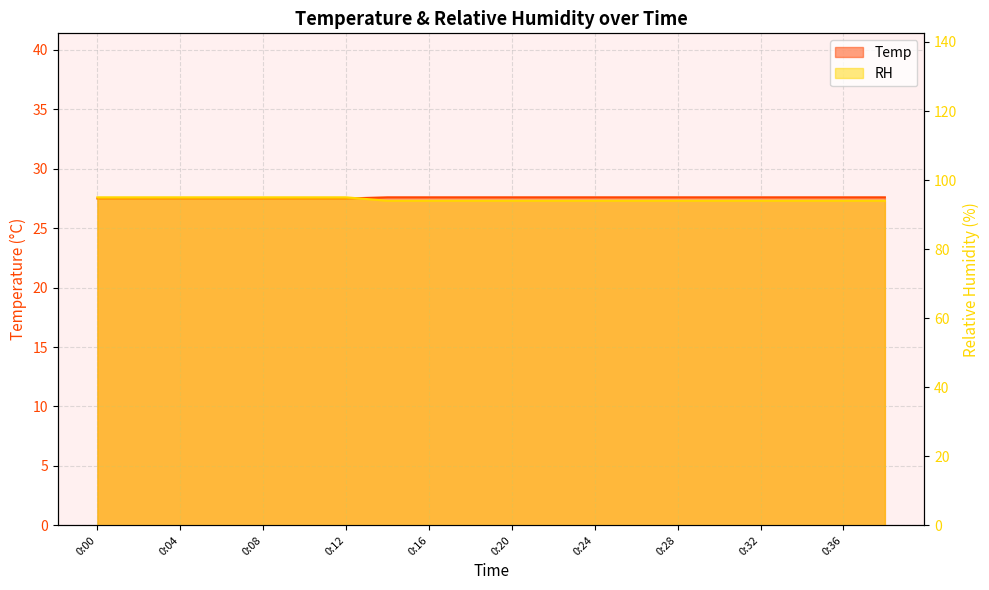

How many RH values are between 94 and 95?

20